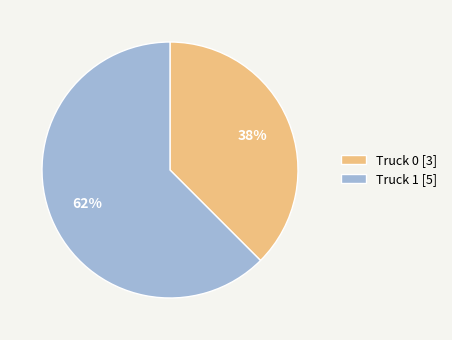

How many segments does this pie chart have?

2